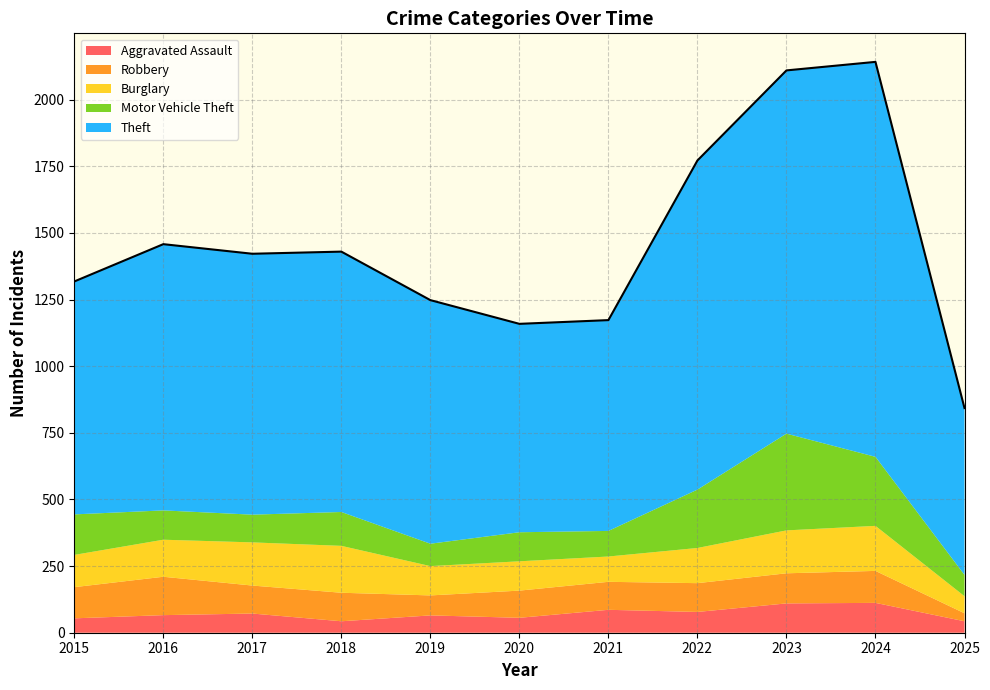

Is the value of Motor Vehicle Theft at 2024 greater than the value of Burglary at 2018?

Yes